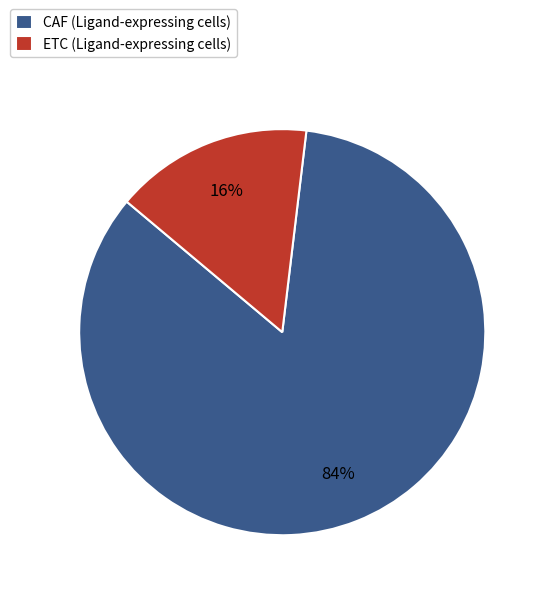

The ETC slice represents 16% of the pie. True or false?

True